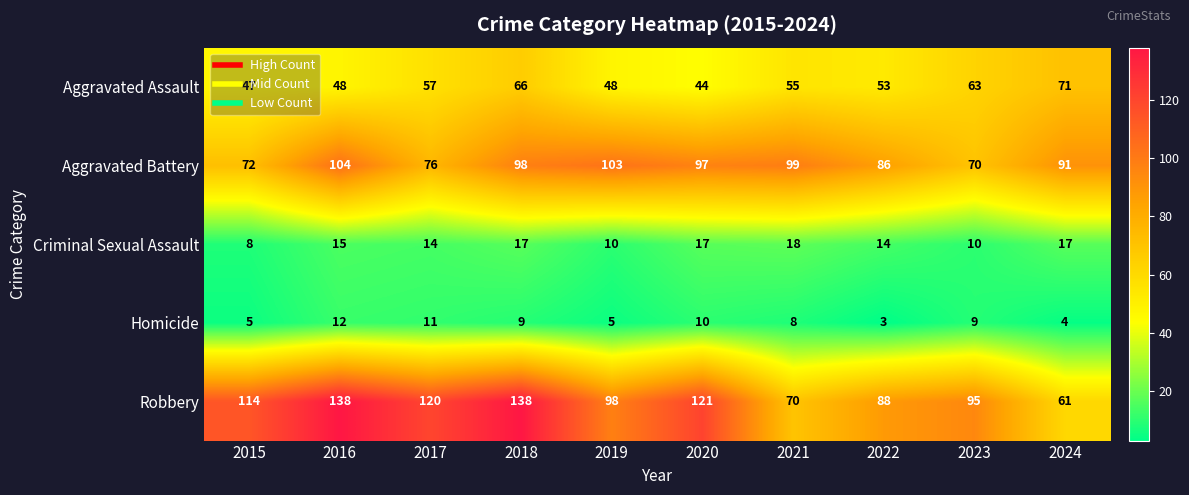

Count the number of data series in this chart.

5